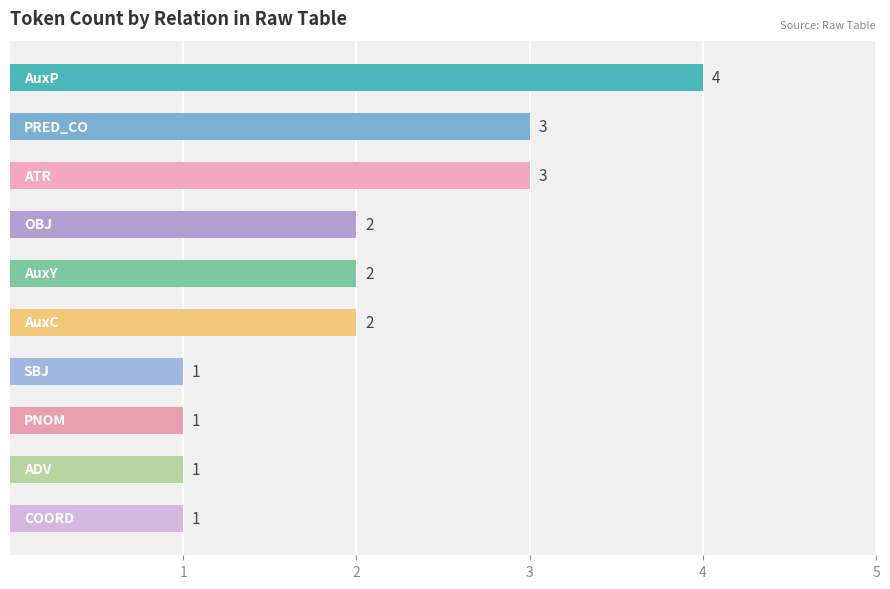

What is the difference between the maximum and minimum values?

3